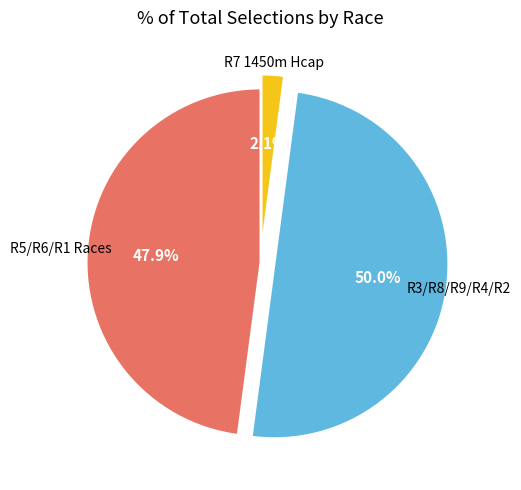

How many segments does this pie chart have?

3